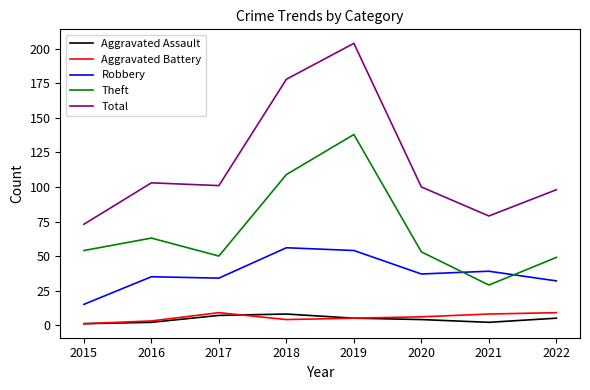

The value of Robbery at 2018 is 56. True or false?

True